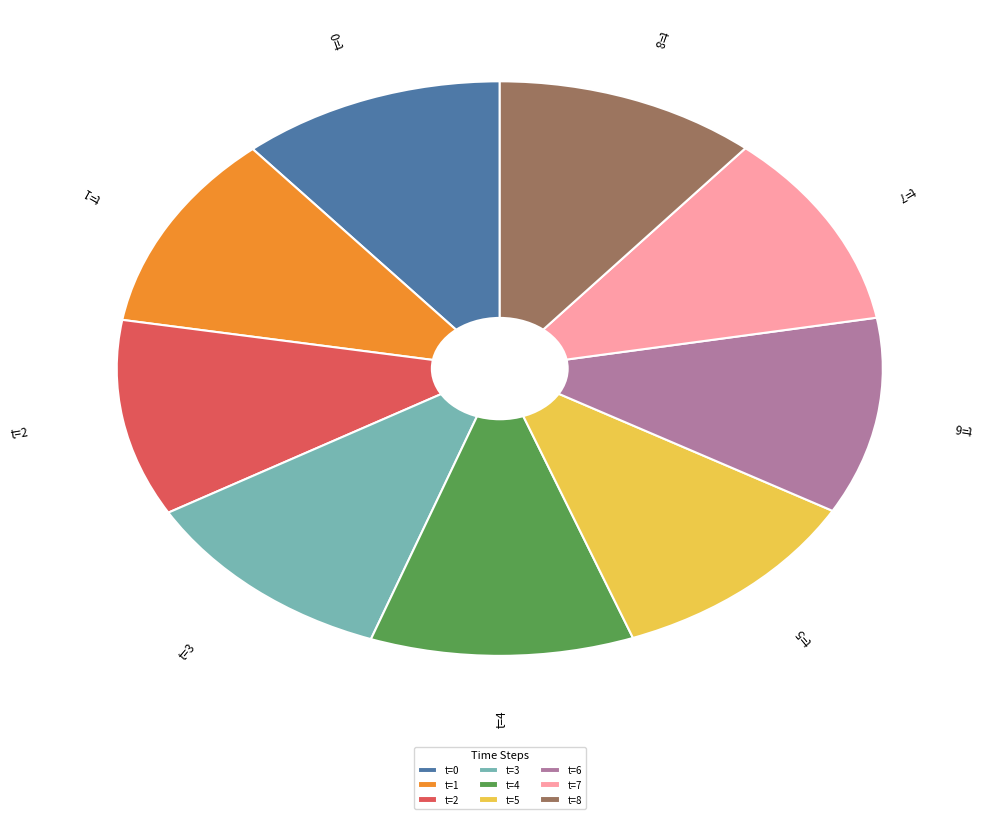

Is it true that t=5 is 11% of the pie?

True